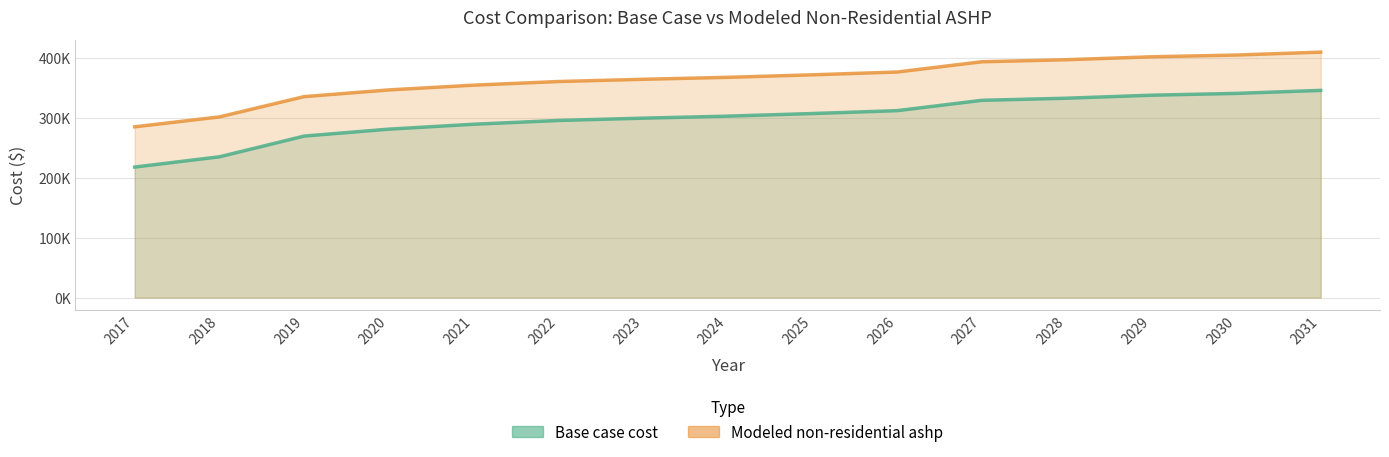

Rank the series by their average value, from highest to lowest.

Modeled non-residential ashp, Base case cost